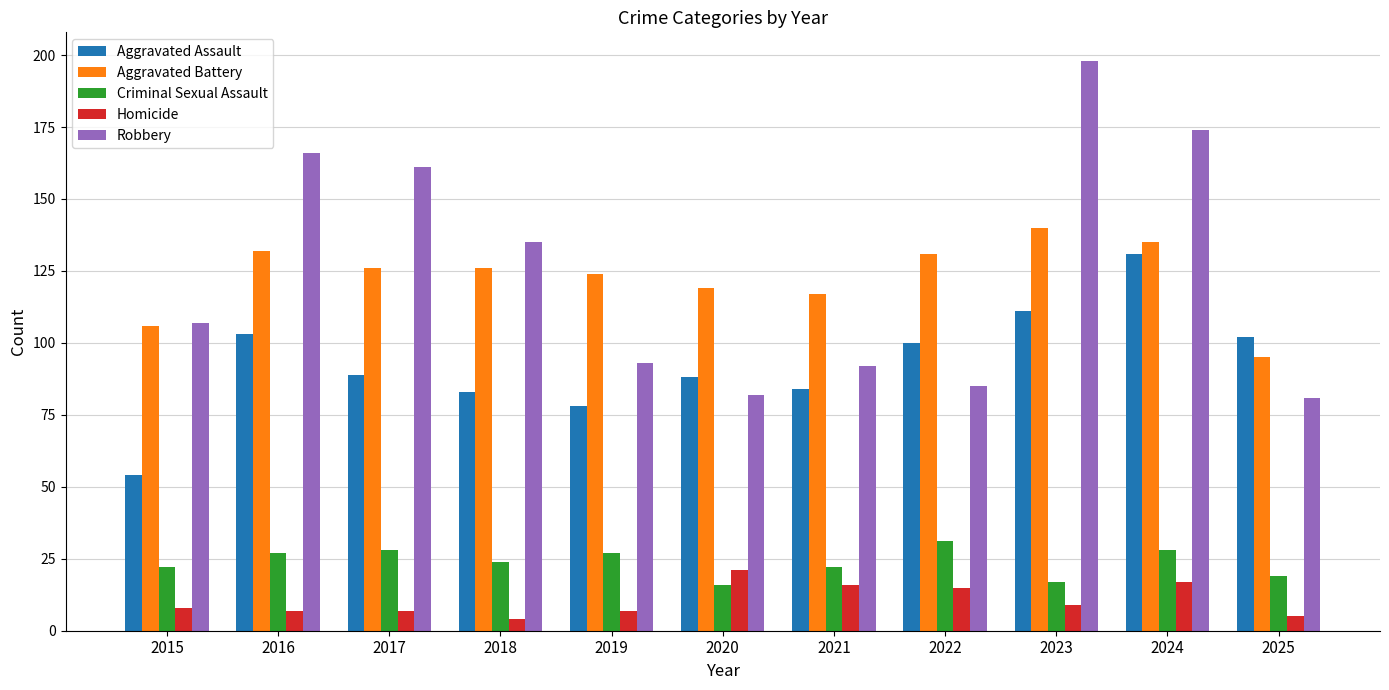

What is the value of the Aggravated Assault bar at the 2nd from the left?

103